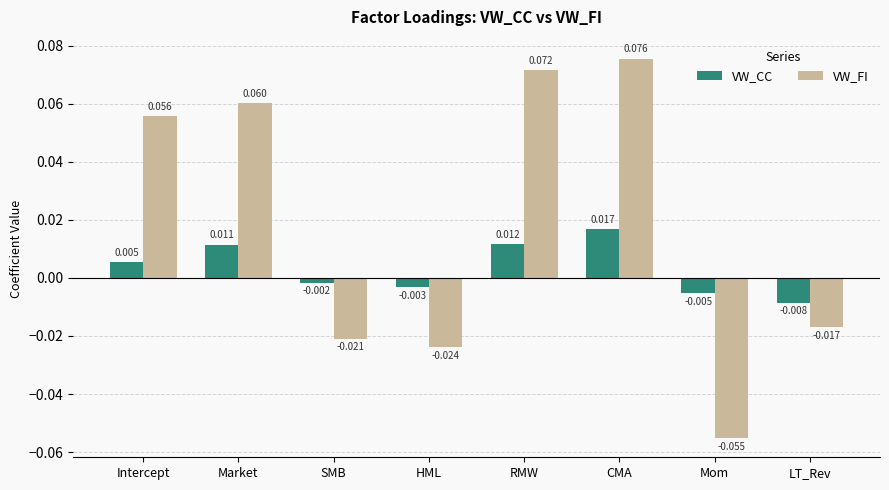

What are all the series names shown in the legend?

VW_CC, VW_FI